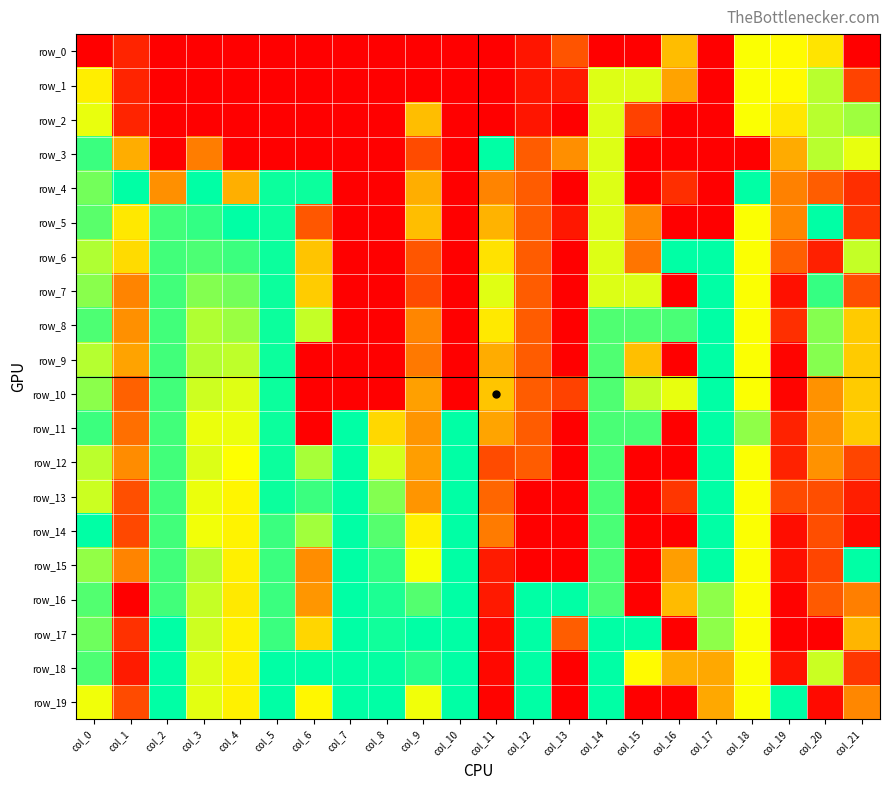

Rank the categories by row_5 value from highest to lowest.

col_4, col_20, col_5, col_3, col_2, col_0, col_14, col_18, col_1, col_9, col_11, col_15, col_19, col_12, col_6, col_21, col_13, col_7, col_8, col_10, col_16, col_17